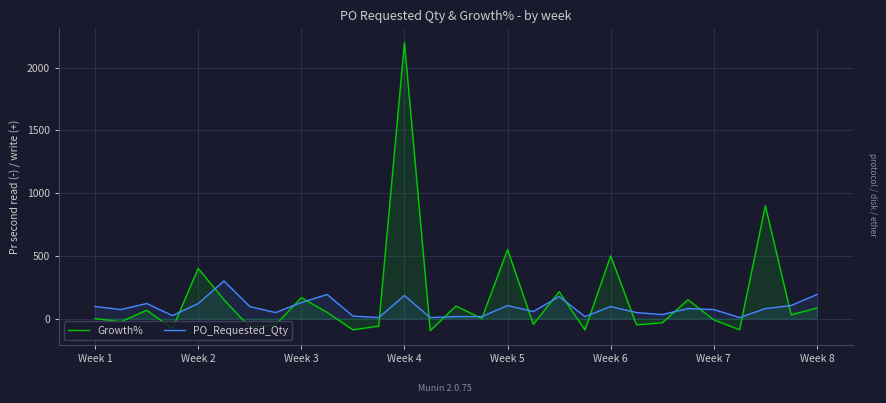

Which series has the largest total across all categories?

Growth%